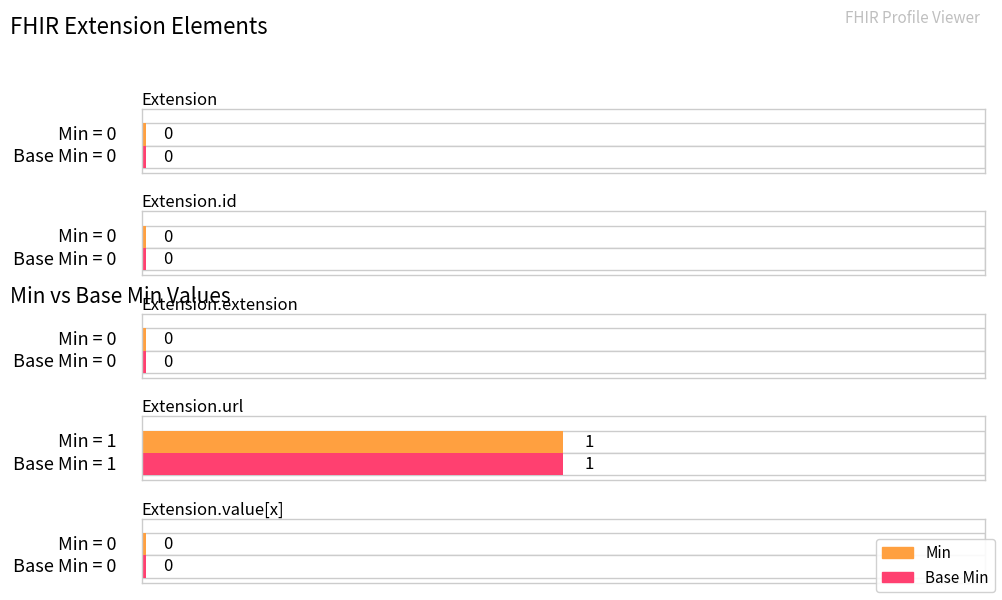

Reading left to right, what are all the values shown in this chart?

Min: Extension=0	Extension.id=0	Extension.extension=0	Extension.url=1	Extension.value[x]=0
Base Min: Extension=0	Extension.id=0	Extension.extension=0	Extension.url=1	Extension.value[x]=0